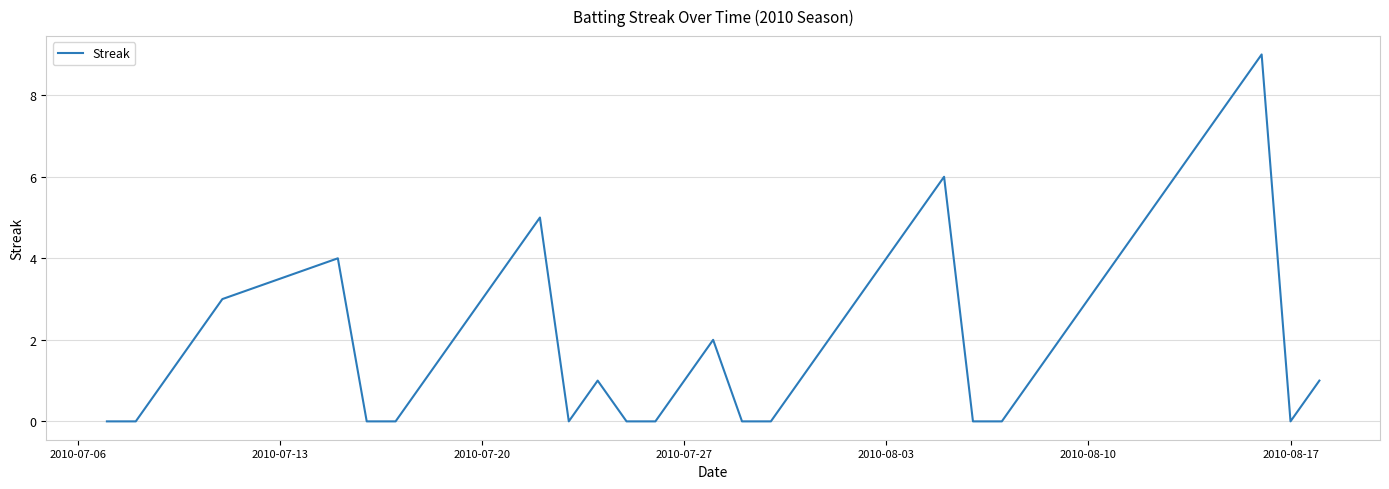

How many lines are shown in the chart?

1